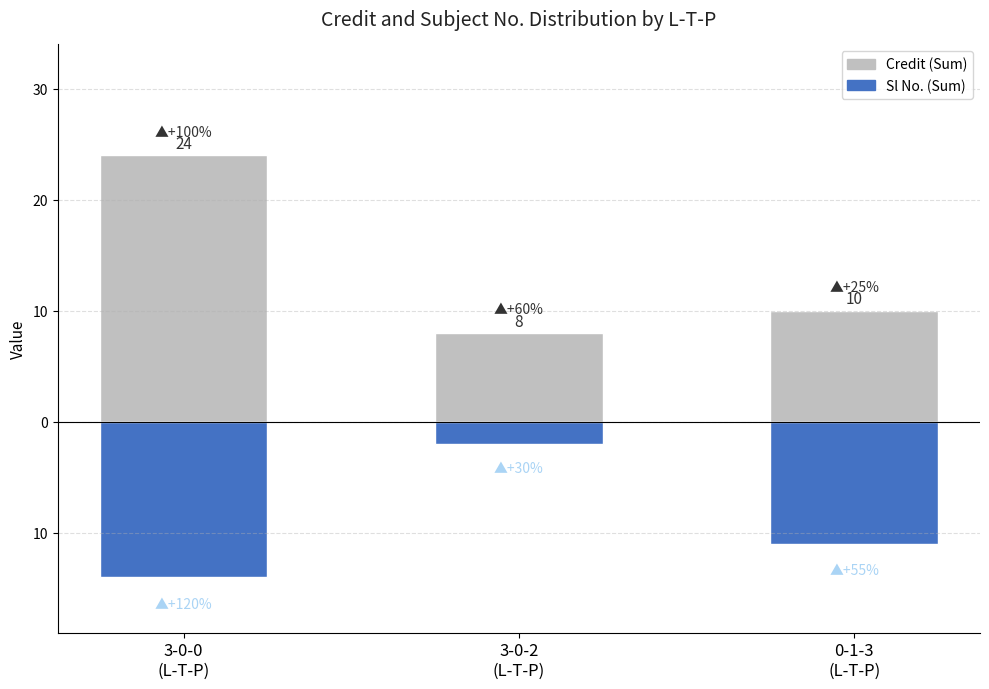

List the labels in order of Credit (Sum) value, largest first.

3-0-0
(L-T-P), 0-1-3
(L-T-P), 3-0-2
(L-T-P)